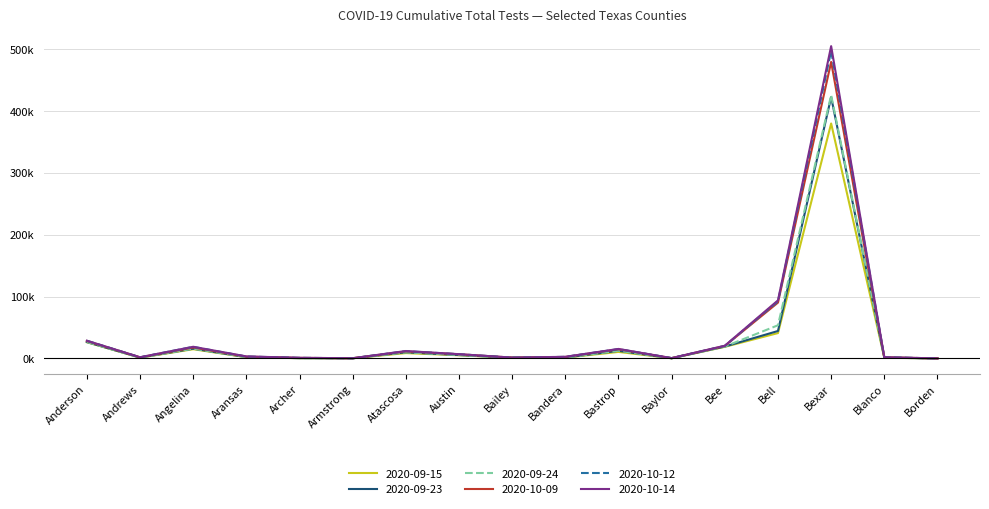

Does the chart display data point markers on the line(s)?

No